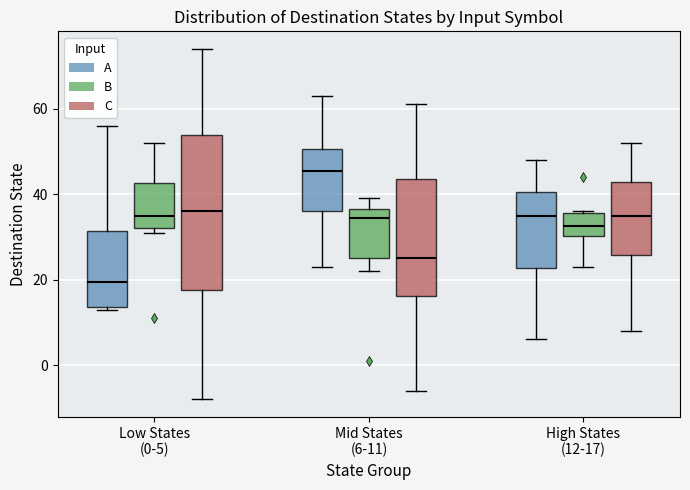

Where is the upper edge of the box for High States (12-17) (C) on the y-axis? The values are not printed on the chart, so give them approximately, as read against the axis.

42